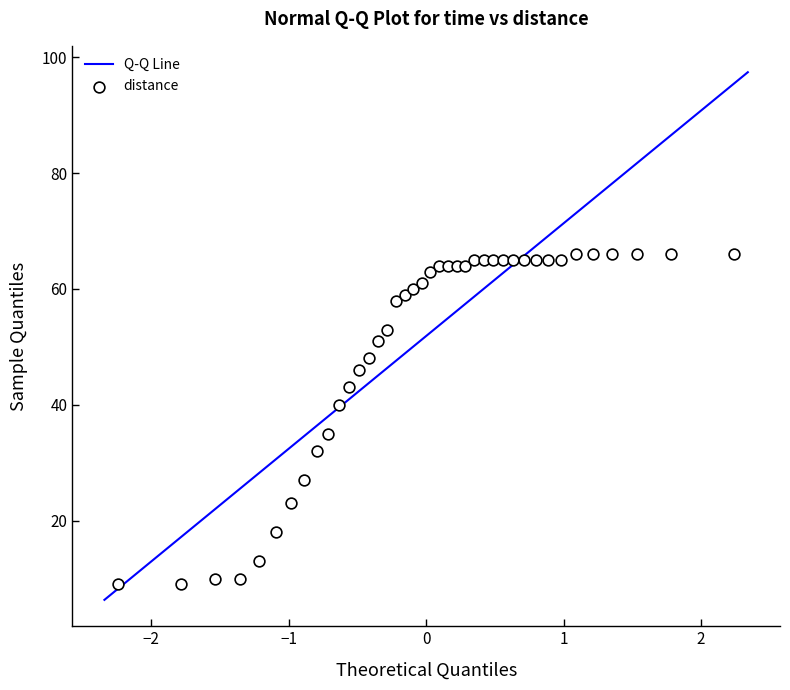

What is the range of Y values (max minus min)?

57